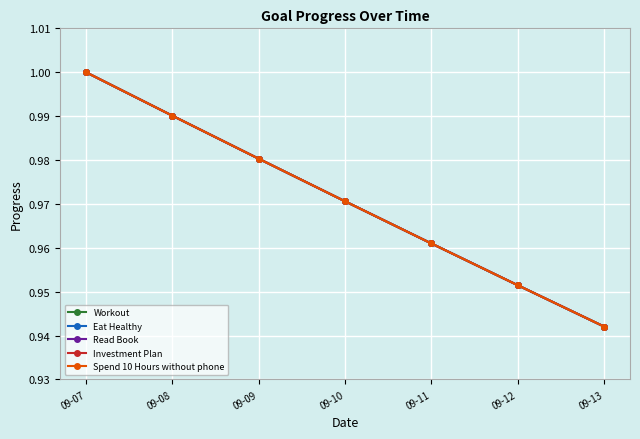

True or false: Spend 10 Hours without phone and Workout cross at least once.

False